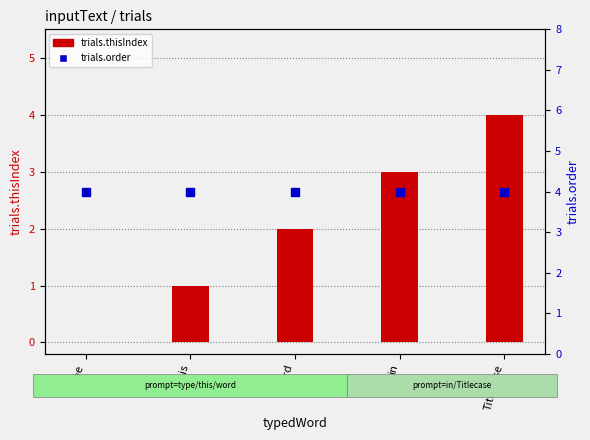

What is the sum of the trials.order values at in and Titlecase?

8